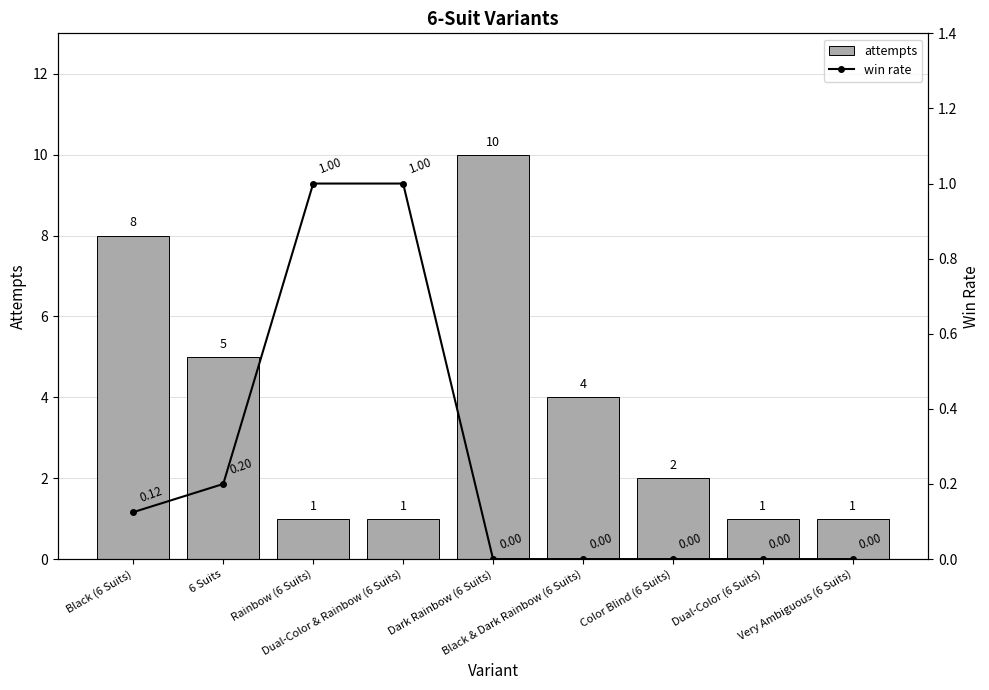

What is the average value of the attempts series?

3.7